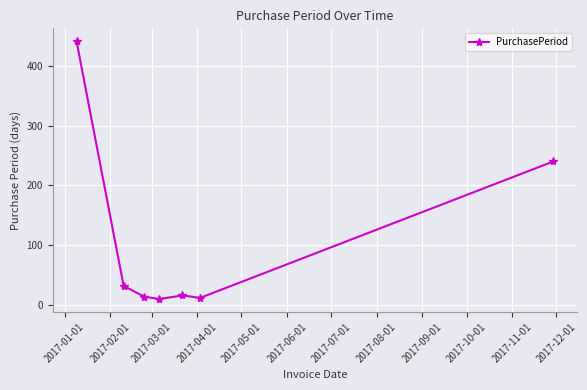

What is the difference between the maximum and minimum values?

431